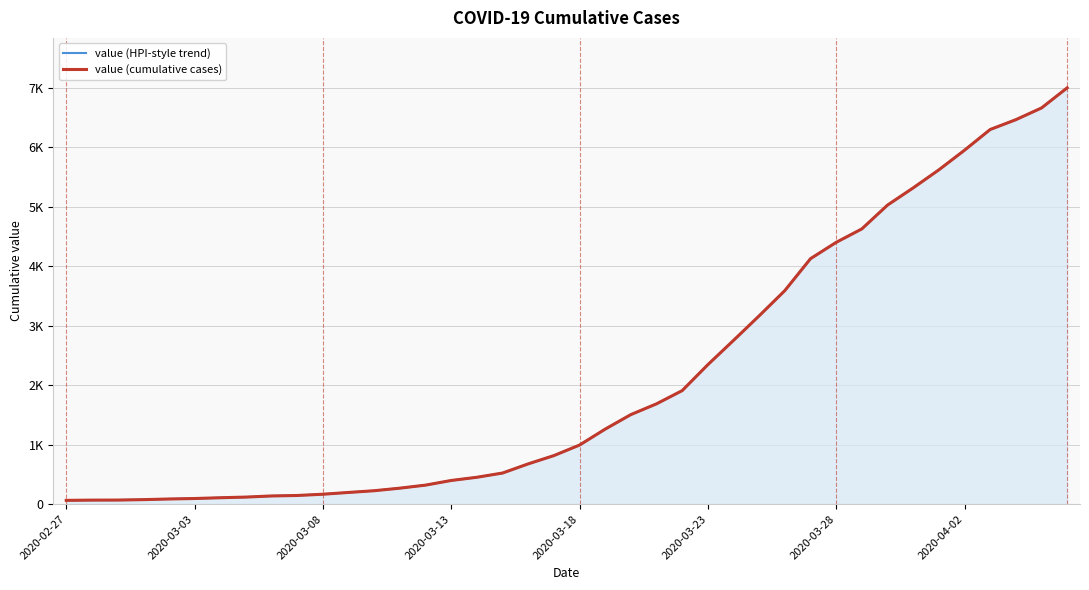

Which series changed the most between 2020-02-27 and 33?

value (HPI-style trend)